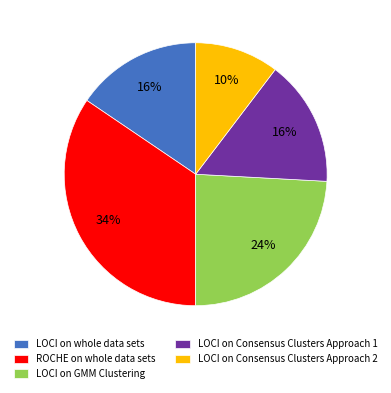

What is the smallest slice in the pie chart?

LOCI on Consensus Clusters Approach 2